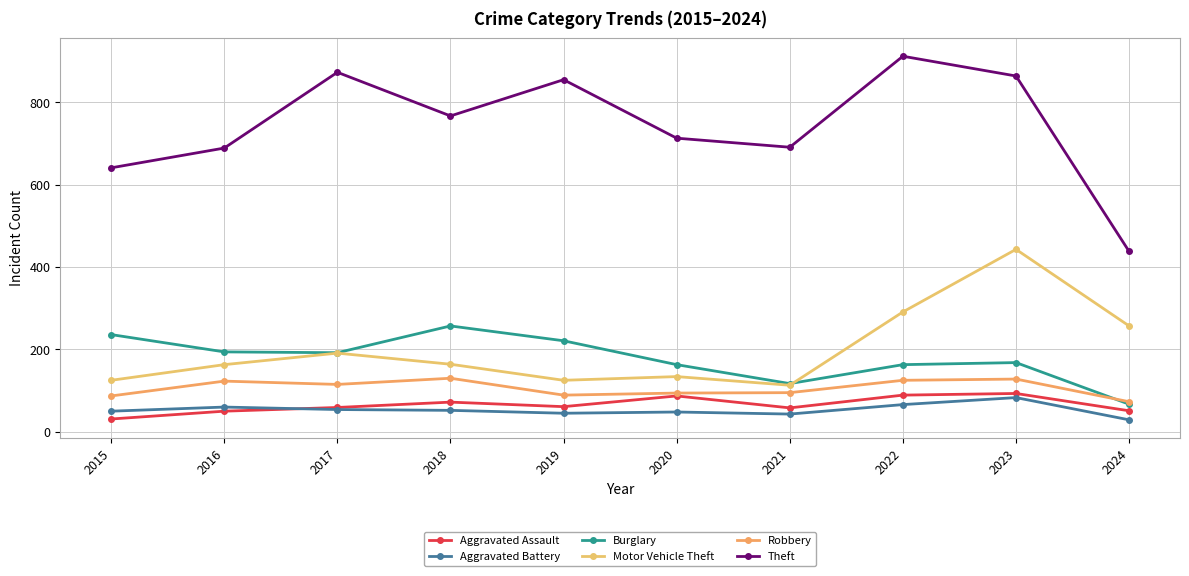

What is the highest value of the Aggravated Assault series?

93